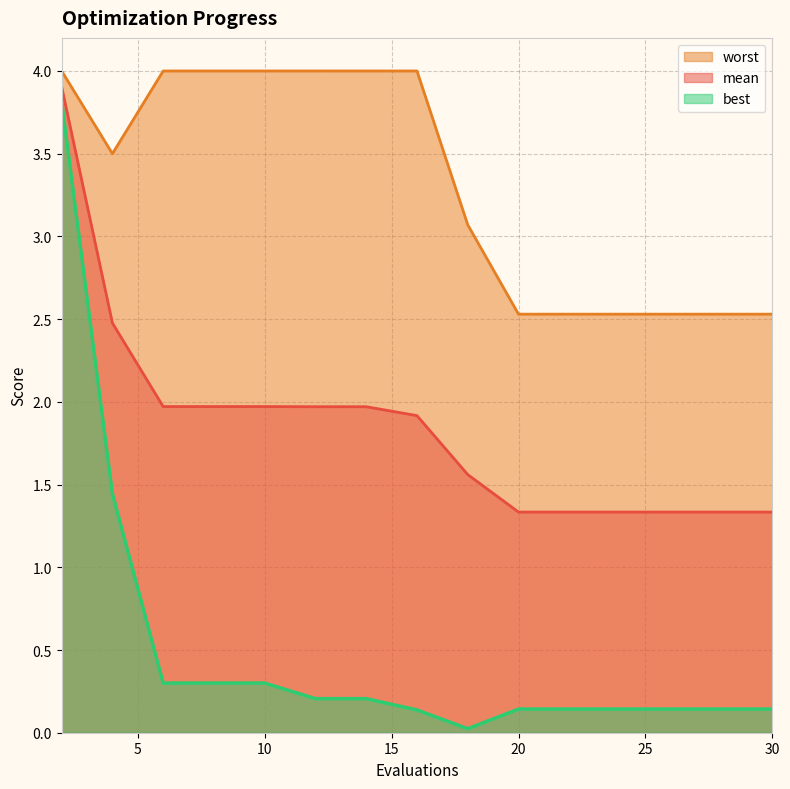

How many distinct data groups are displayed?

3